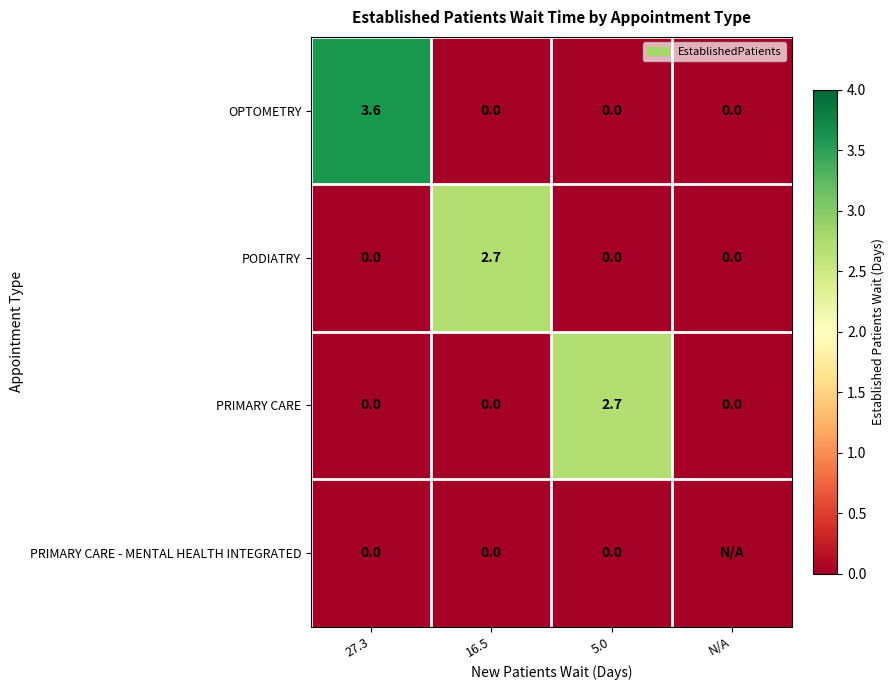

What is the maximum value shown in the chart?

3.6